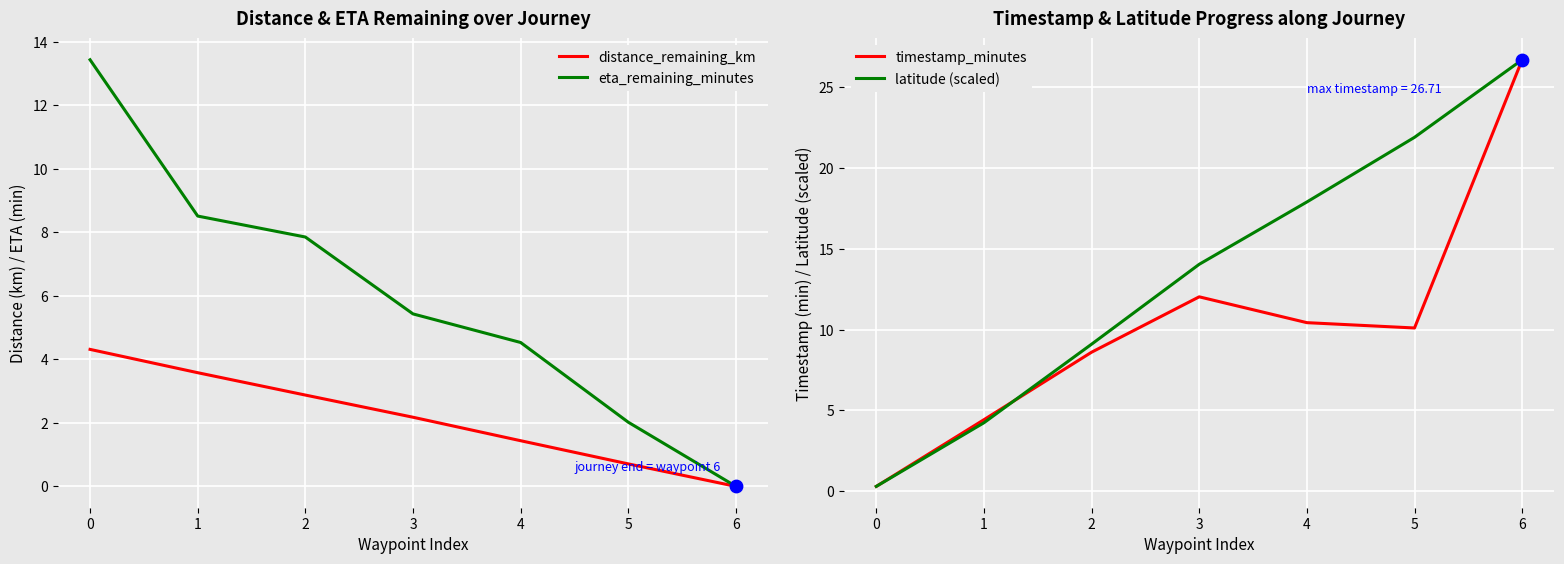

Which series contains the highest Y value?

timestamp_minutes